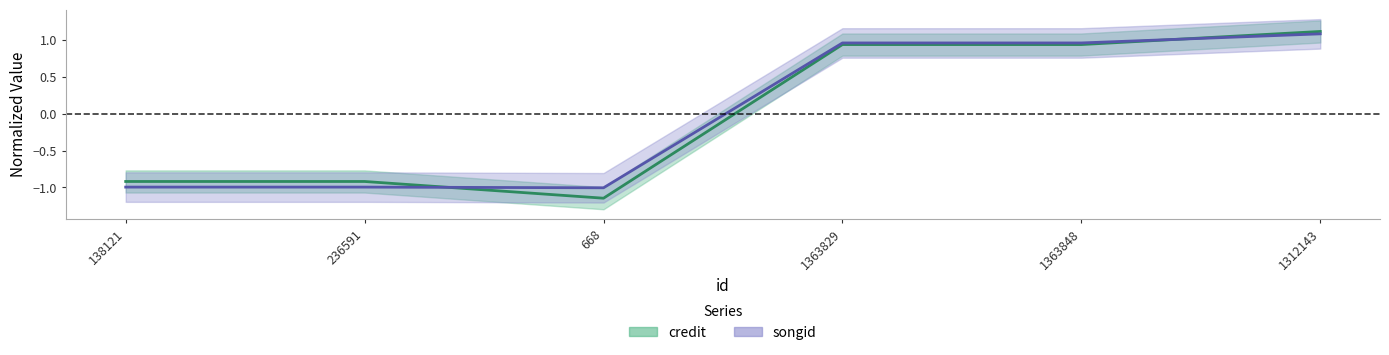

What is the difference between the maximum and minimum values in the songid series?

2.1